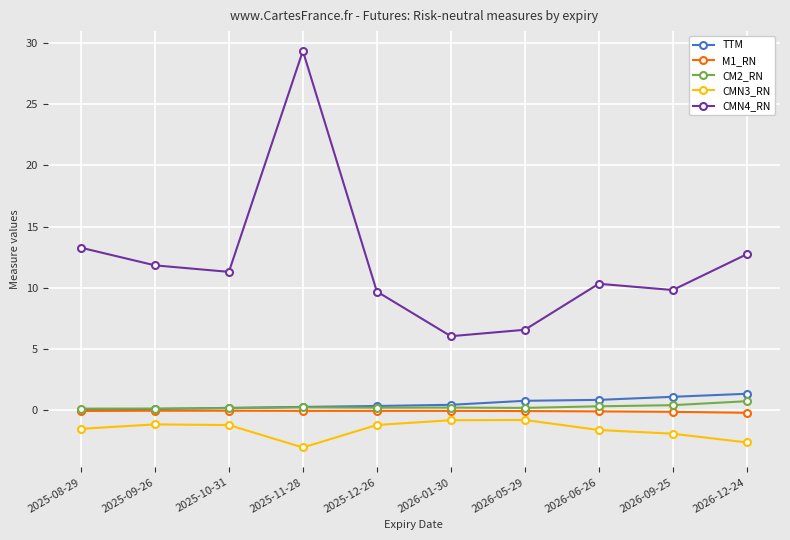

True or false: M1_RN has a value of -0.1 at 2026-06-26.

True